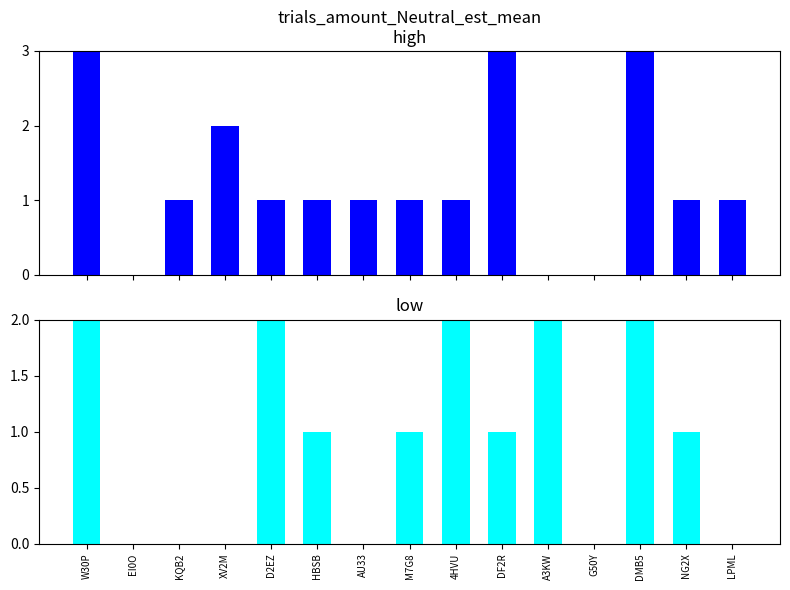

What is the label of the 6th bar from the right?

DF2R